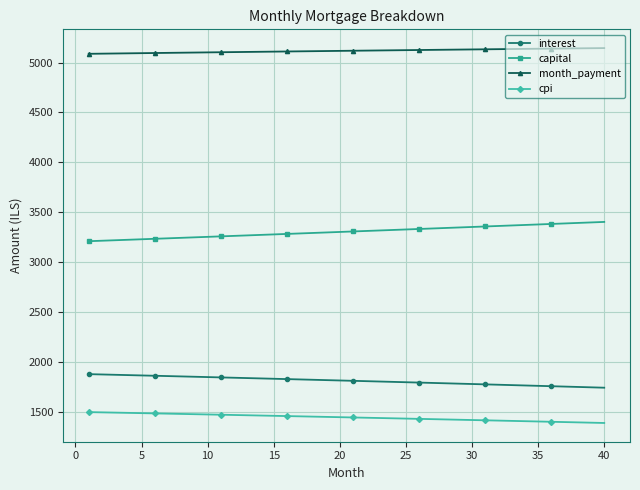

What is the value of the cpi point at the 30th from the left?

1418.1